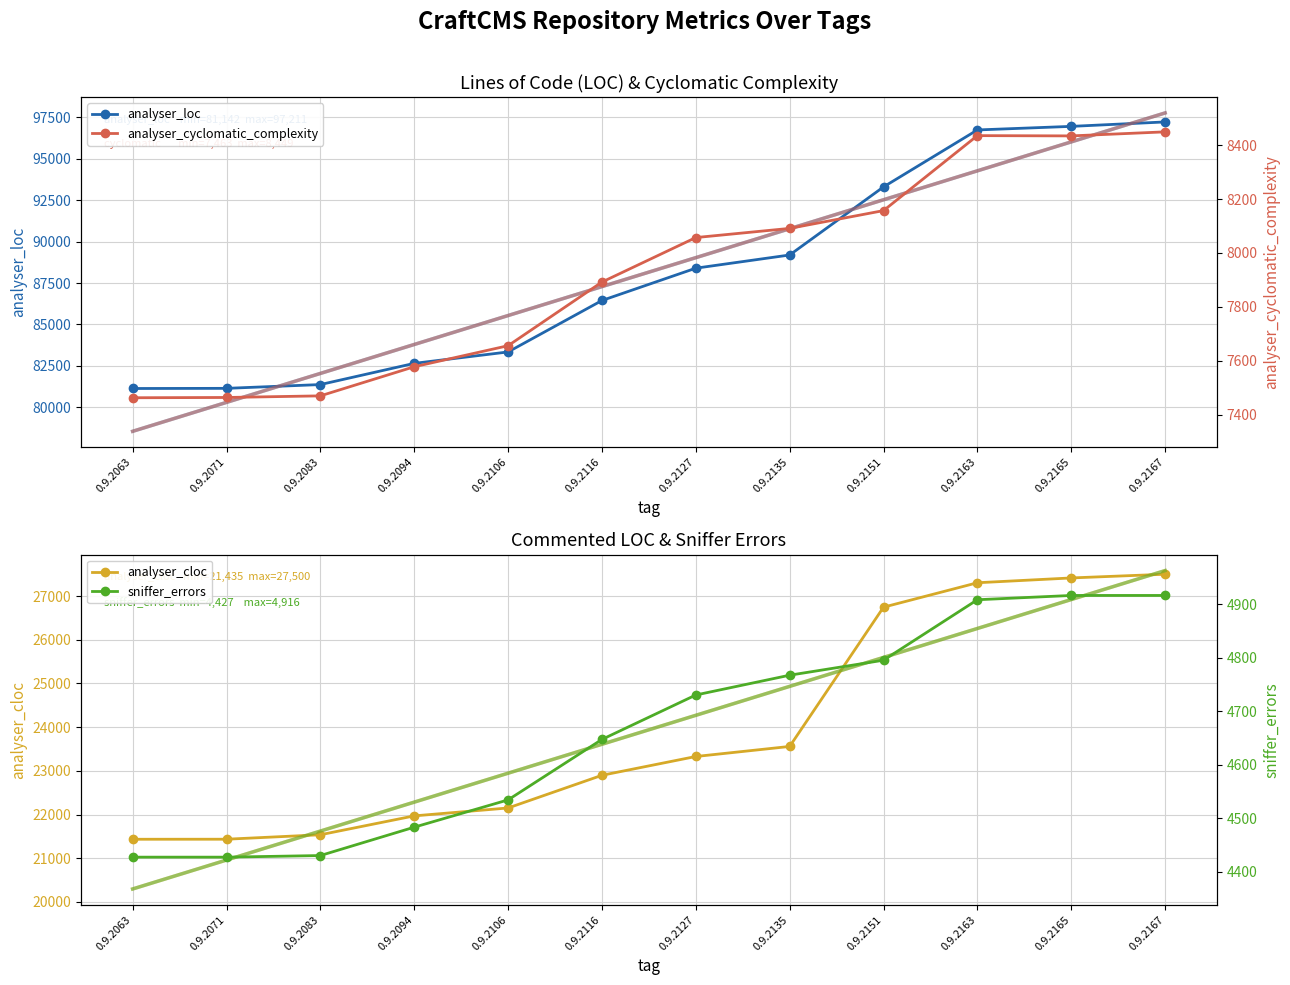

At which category does analyser_cyclomatic_complexity reach its first local peak?

0.9.2163